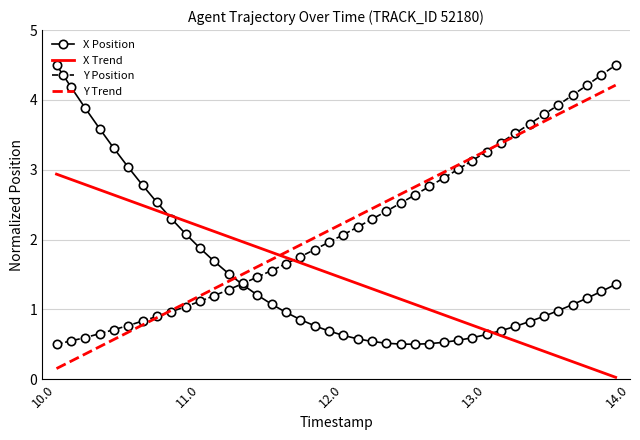

What is the average value of the Y Position series?

2.2